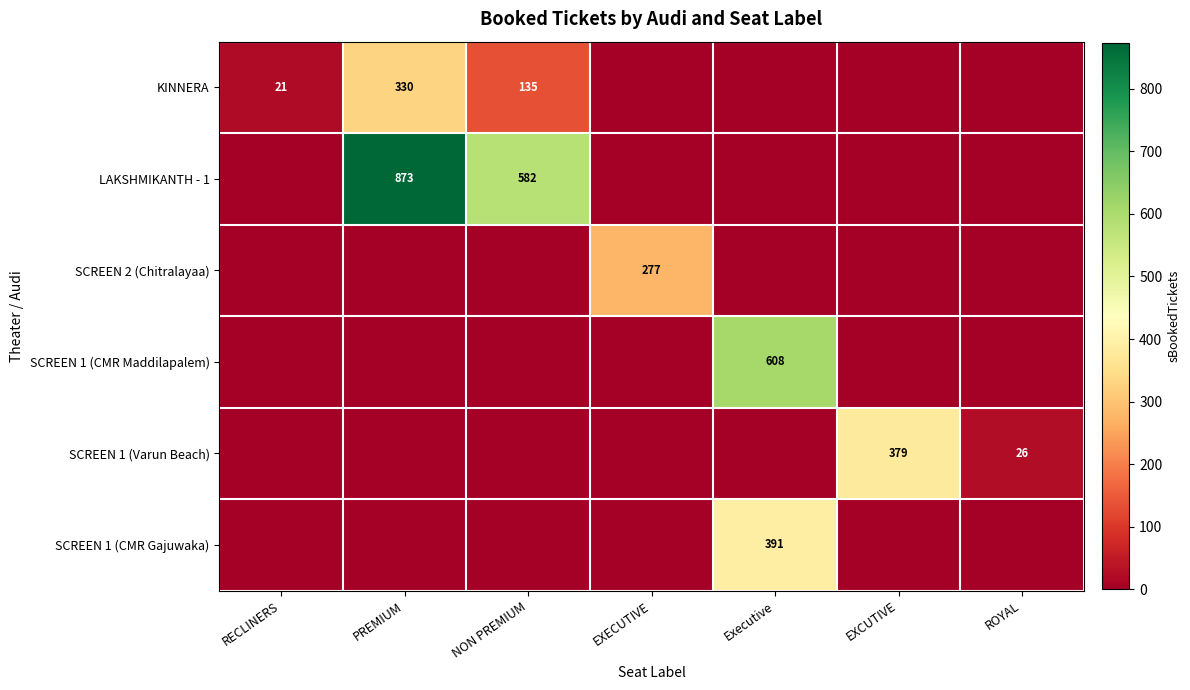

The SCREEN 2 (Chitralayaa) series shows 277 at EXECUTIVE. True or false?

True